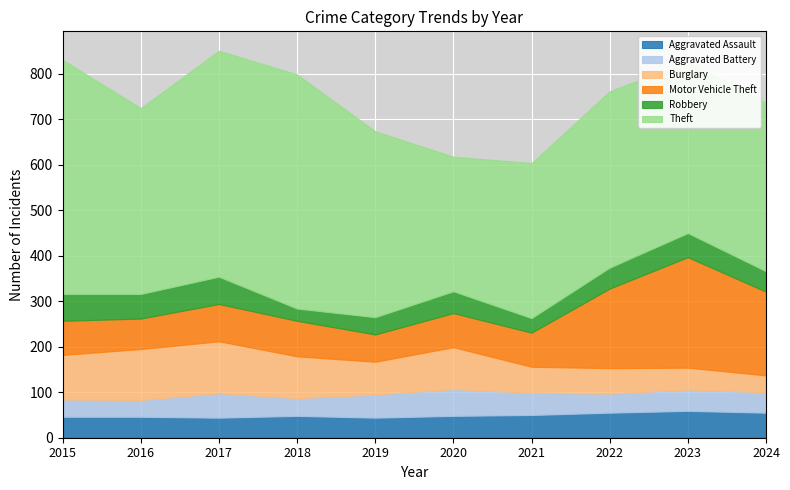

In Aggravated Battery, how many points are higher than both neighbors (excluding endpoints)?

3